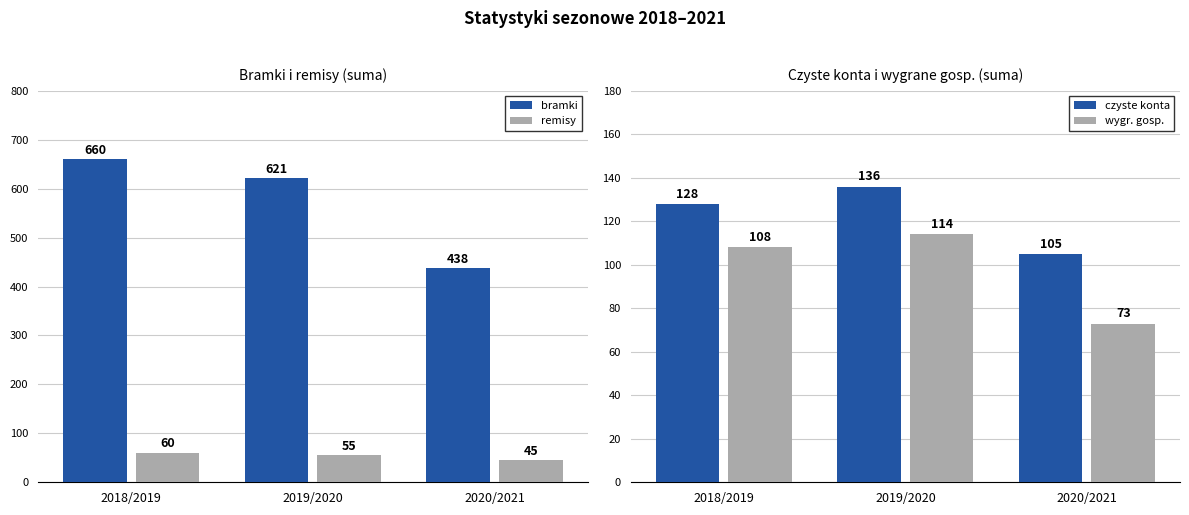

Is the value of czyste konta at 2020/2021 greater than the value of wygr. gosp. at 2018/2019?

No